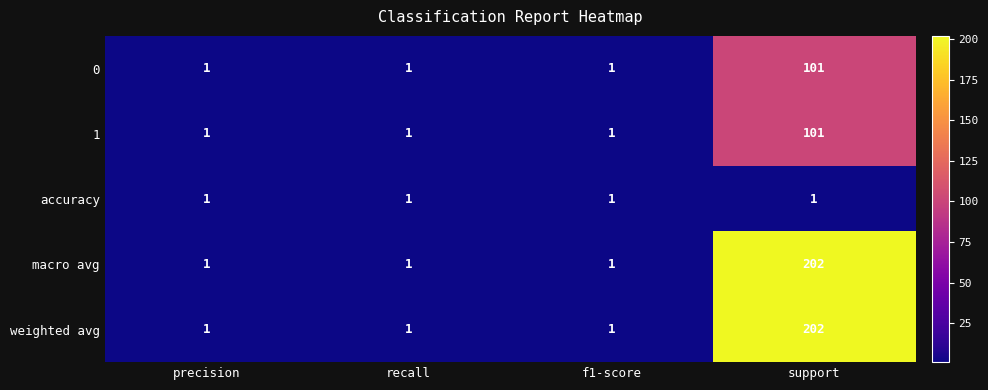

True or false: accuracy has a value of 2 at precision.

False